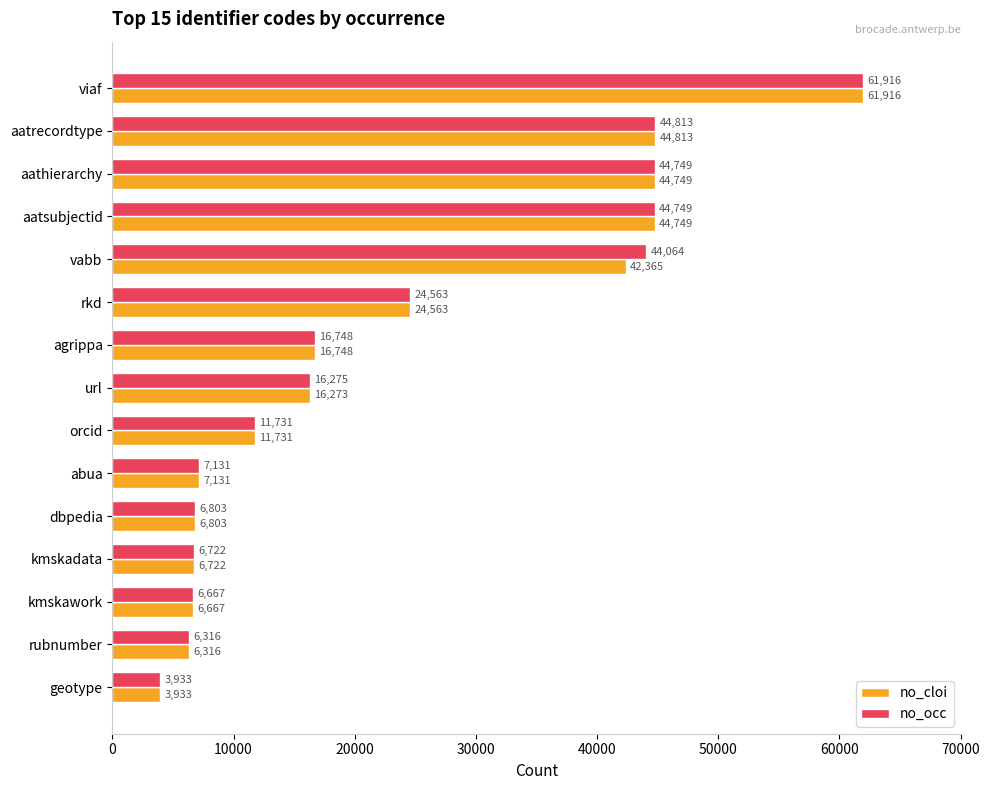

What is the difference between the no_occ values at kmskadata and geotype?

2789